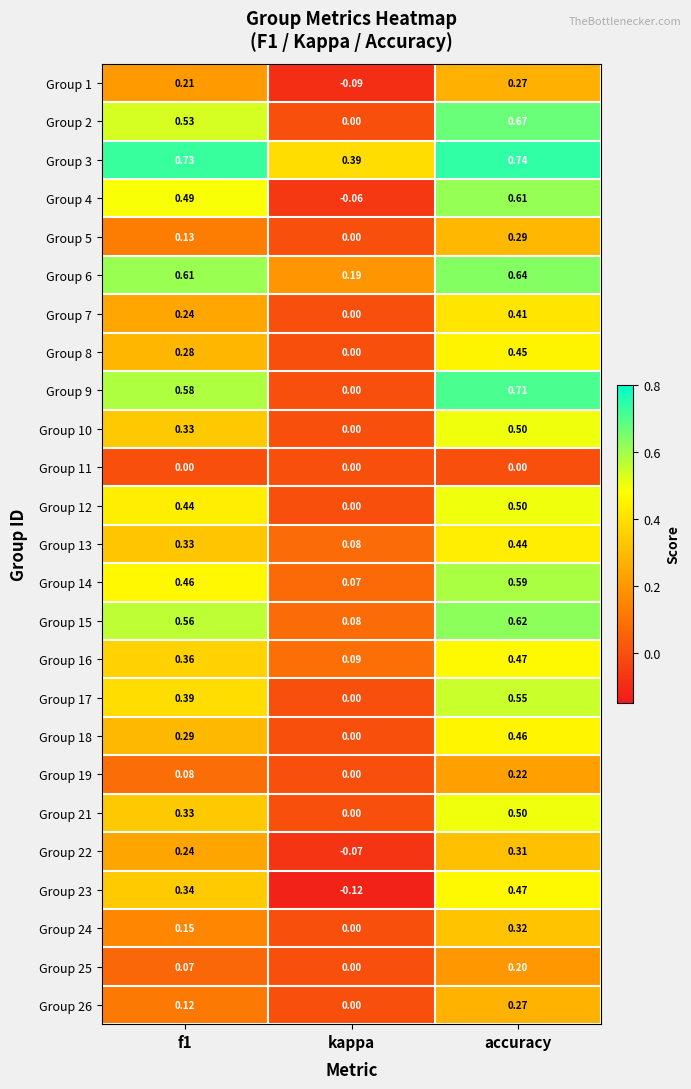

At which category is the sum across all series the highest?

accuracy